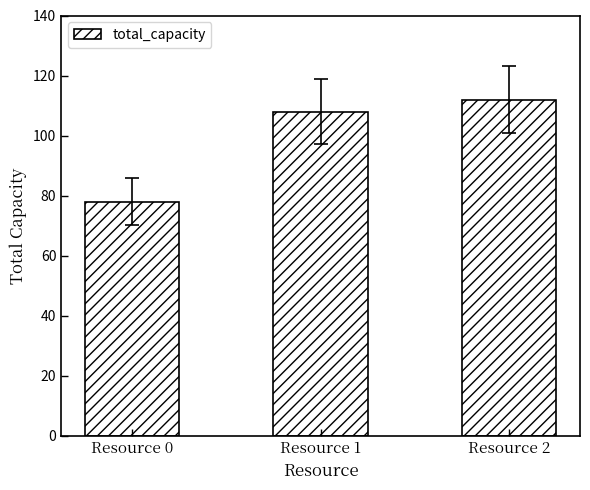

Count the number of data series in this chart.

1